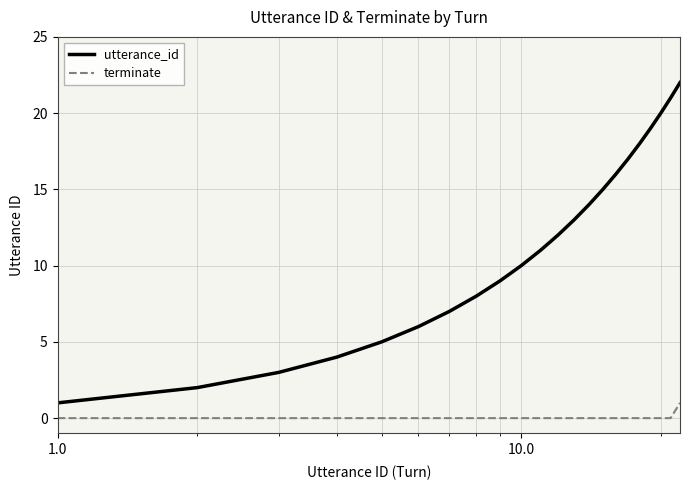

True or false: utterance_id and terminate cross at least once.

False